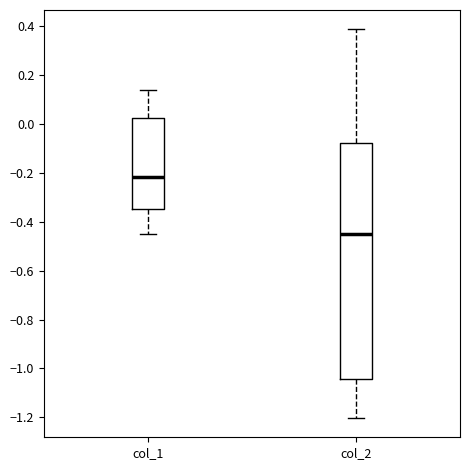

Comparing the boxes themselves (not the whiskers), which one is the tallest?

col_2